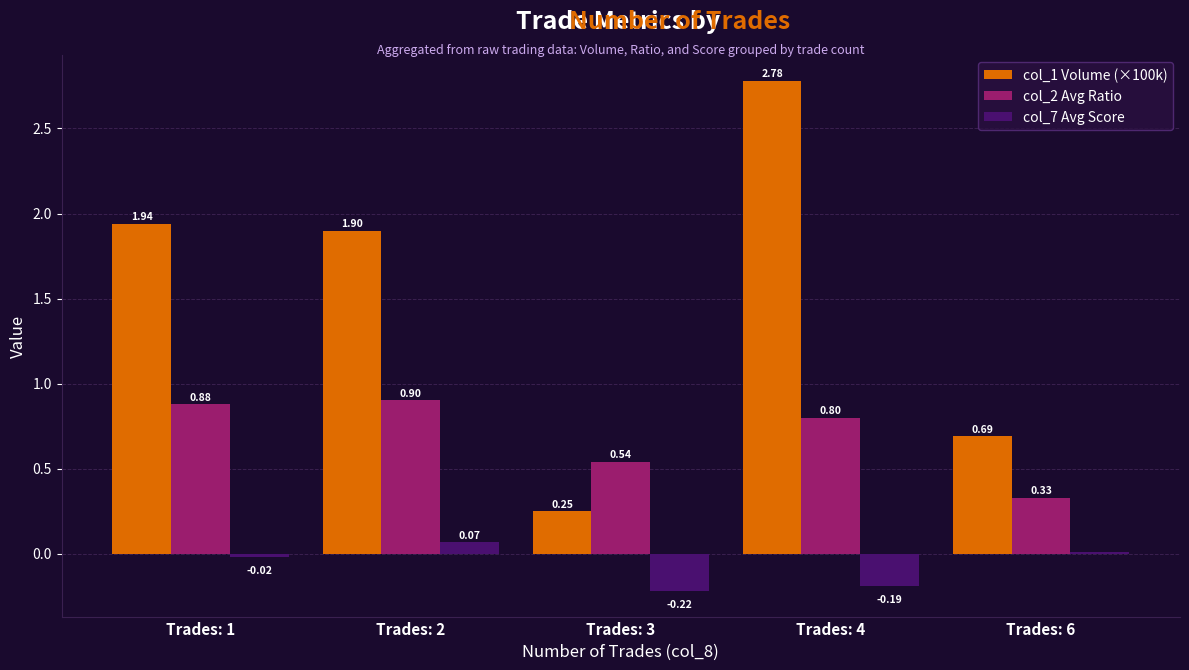

What is the difference between the highest and lowest values at Trades: 4?

3.0